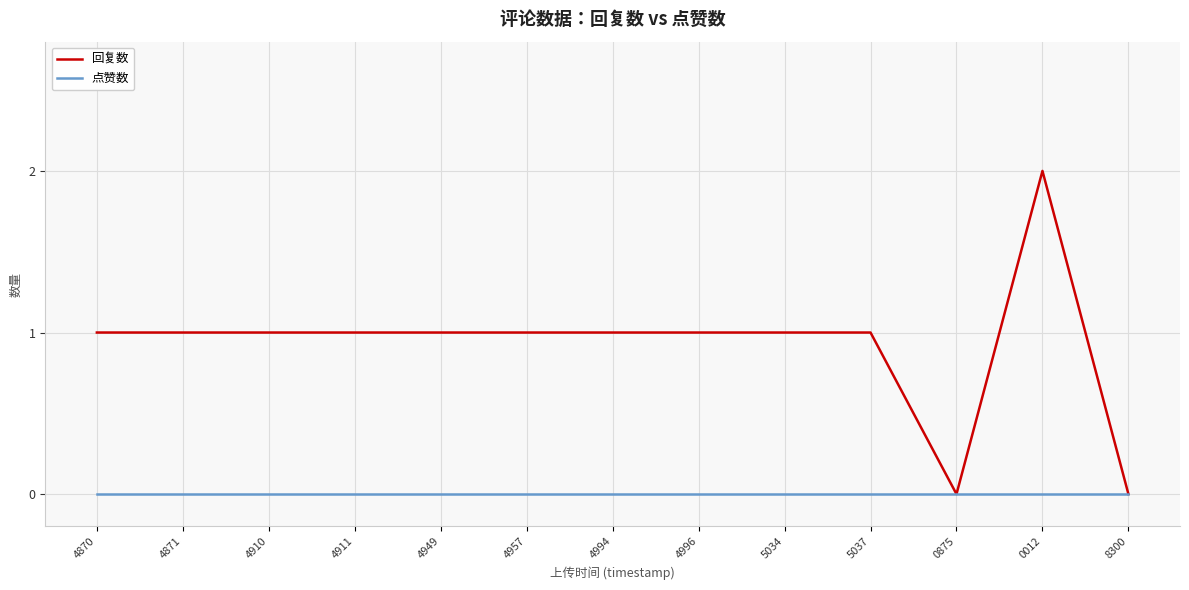

List the series in order of their overall mean, highest first.

回复数, 点赞数